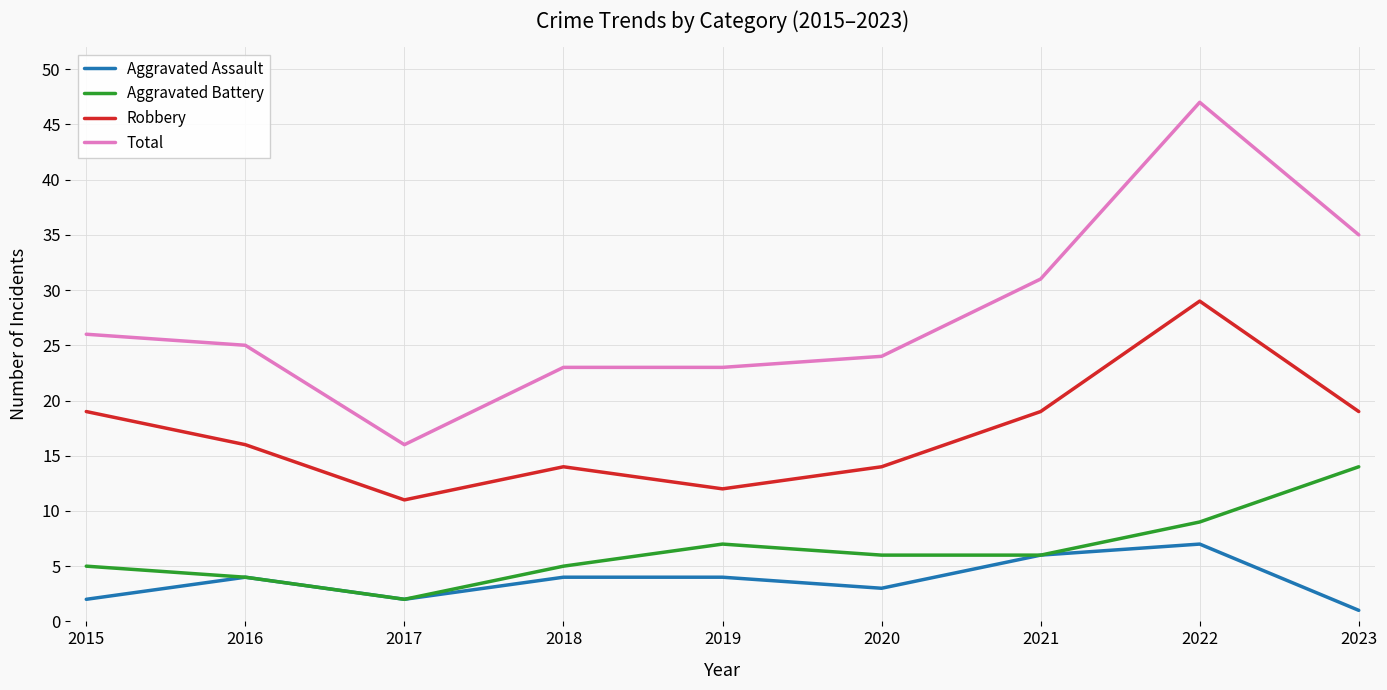

Which series has the largest total across all categories?

Total